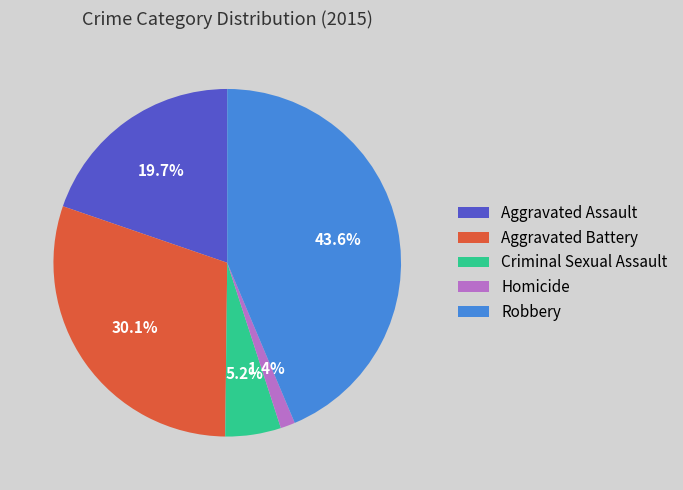

The Robbery slice represents 35% of the pie. True or false?

False